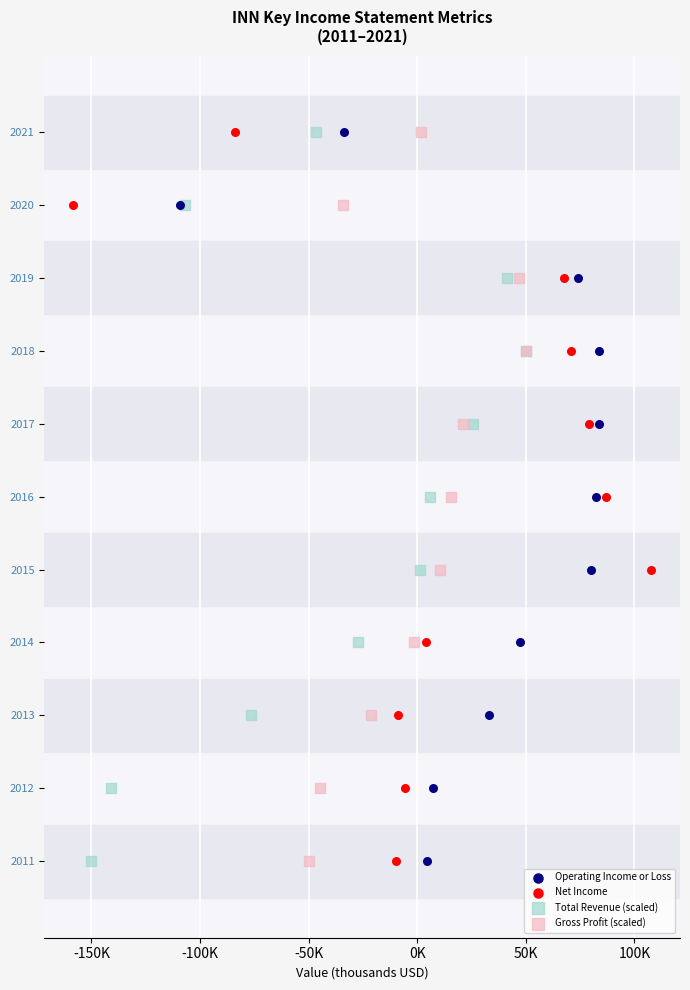

What are all the series names shown in the legend?

Operating Income or Loss, Net Income, Total Revenue (scaled), Gross Profit (scaled)